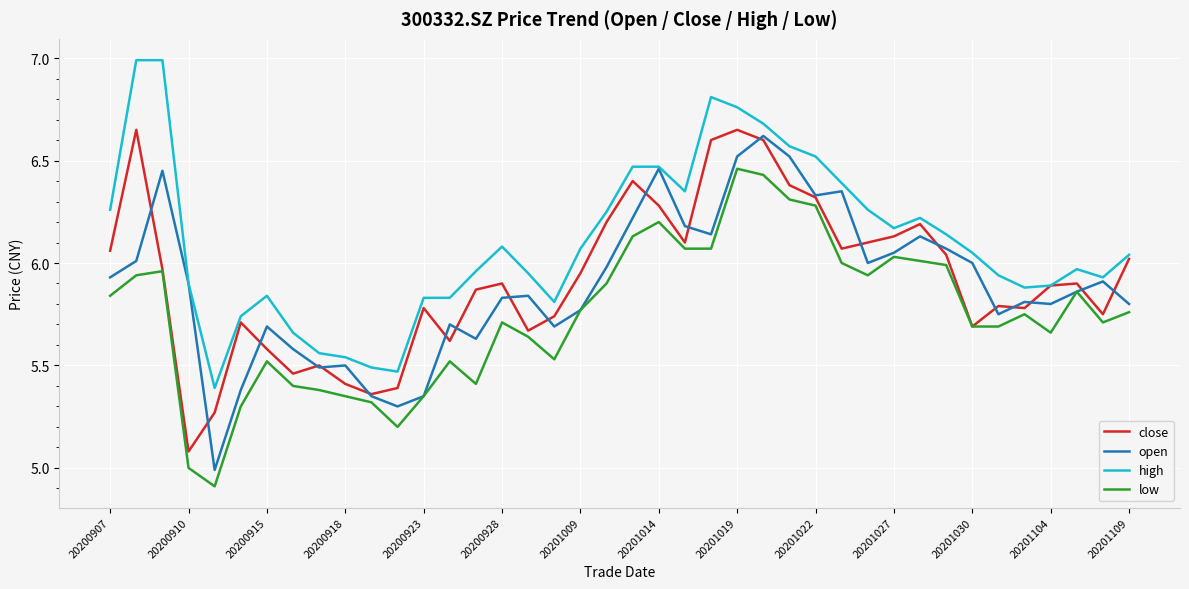

Which series has the largest total across all categories?

high